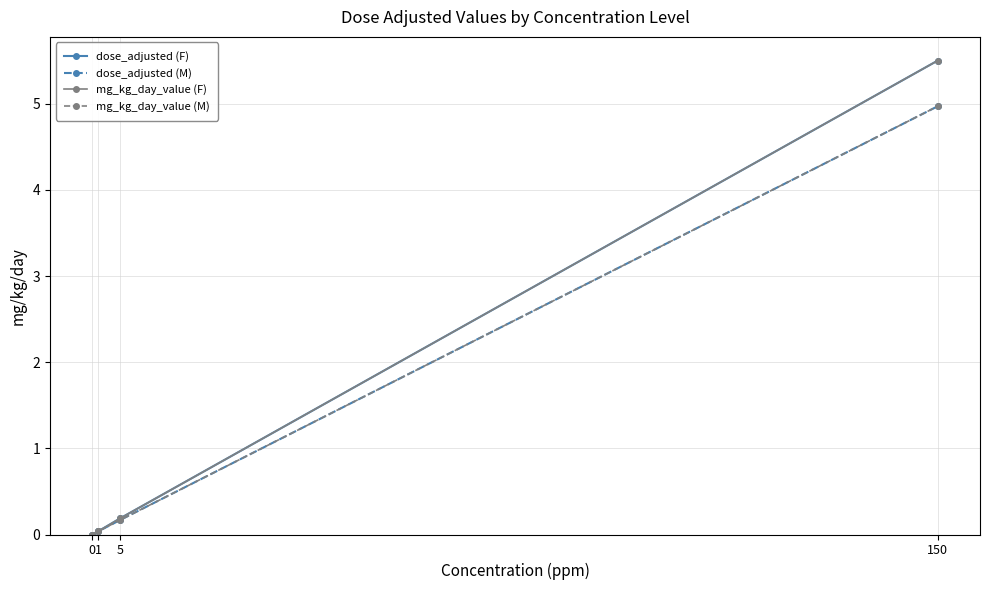

Is this an area chart (filled region under the line)?

No